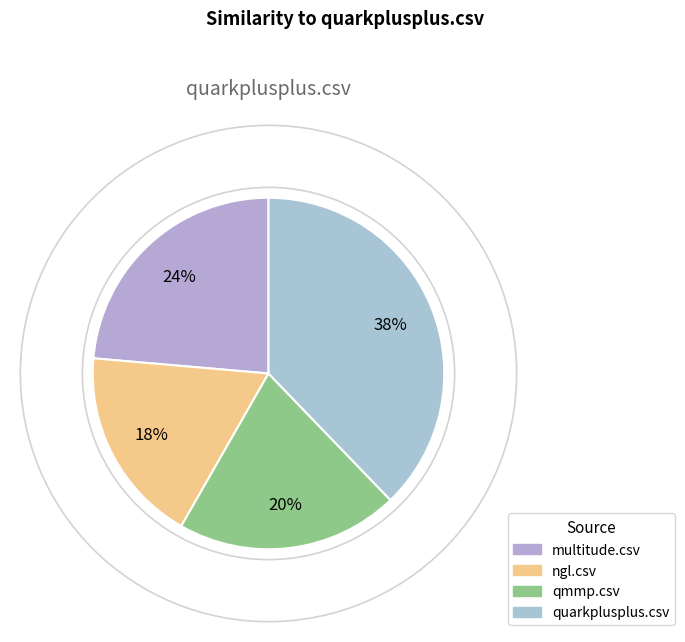

Which slice is the smallest?

ngl.csv